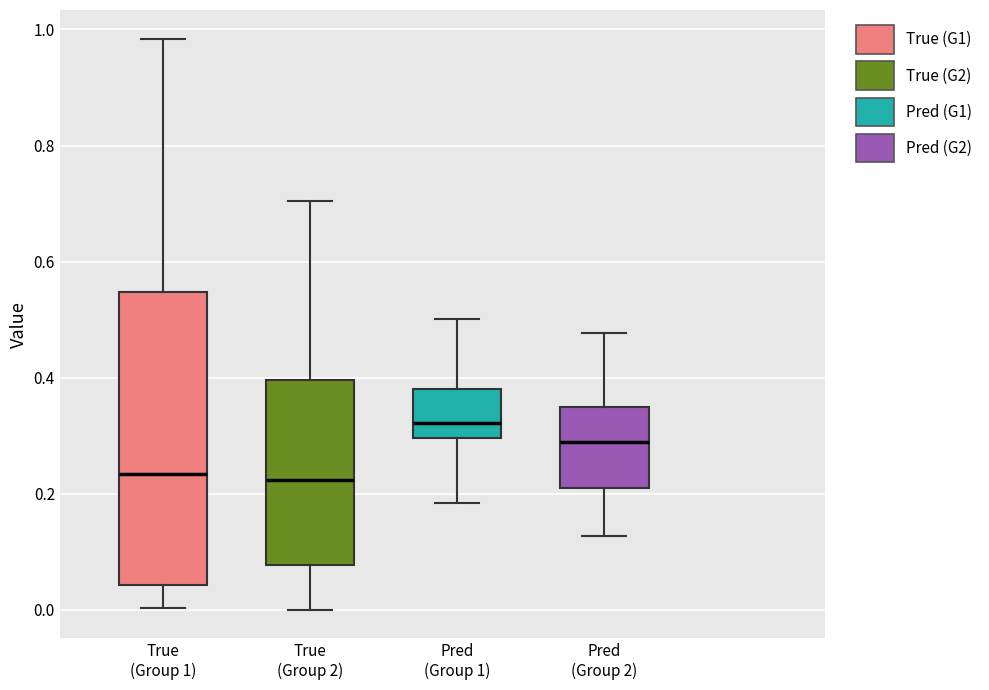

Reading left to right, transcribe this box plot: for each box, give where its median line is, the range the box spans, and where its two whiskers end, as read against the y-axis. The values are not printed on the chart, so give them approximately, as read against the axis.

True (Group 1): median 0.24, box 0.04 to 0.54, whiskers 0.00 to 0.98
True (Group 2): median 0.22, box 0.08 to 0.40, whiskers 0.00 to 0.70
Pred (Group 1): median 0.32, box 0.30 to 0.38, whiskers 0.18 to 0.50
Pred (Group 2): median 0.28, box 0.20 to 0.34, whiskers 0.12 to 0.48